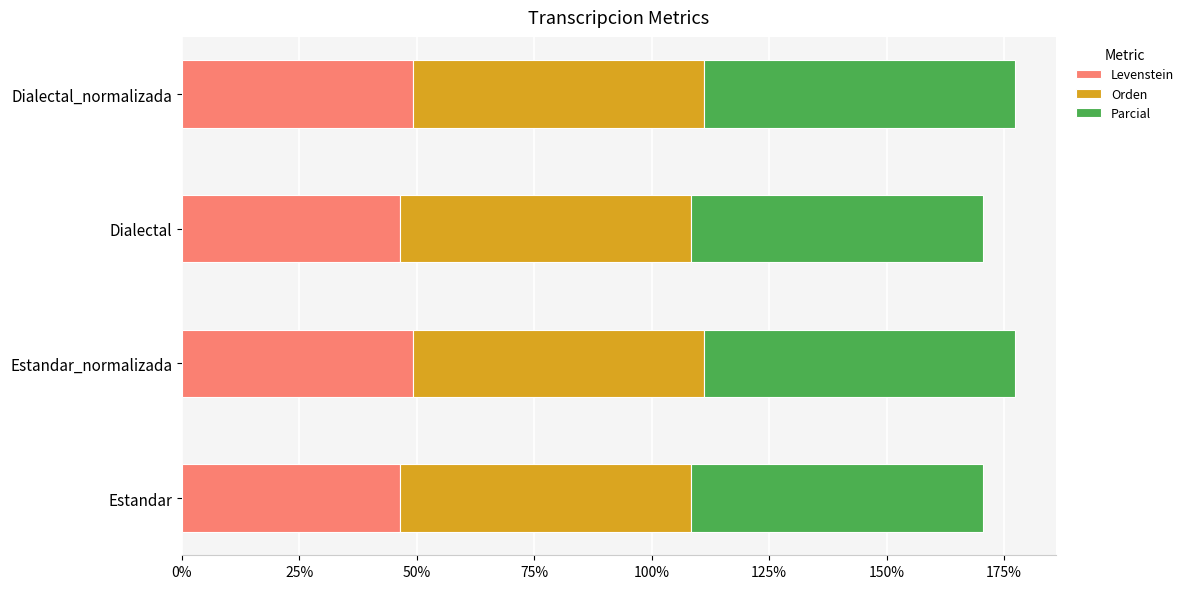

True or false: Levenstein has a value of 78.8 at Dialectal_normalizada.

False